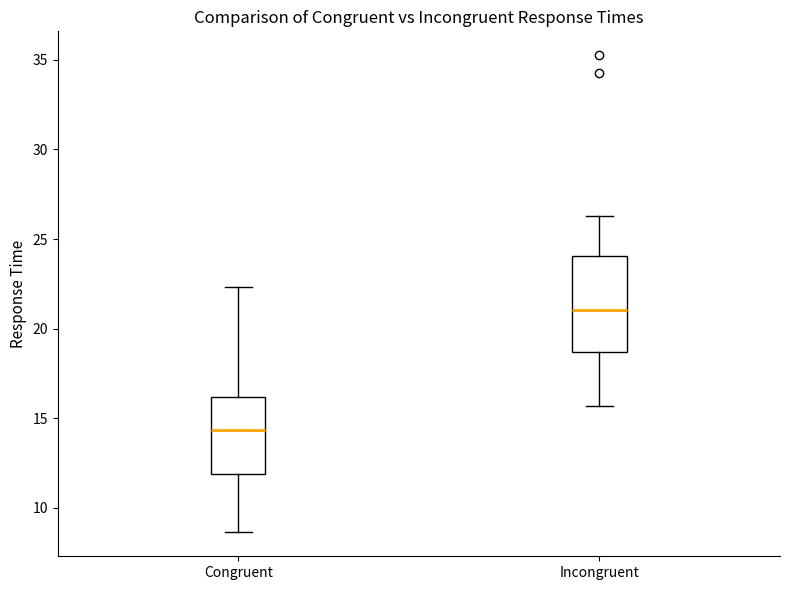

Where is the lower edge of the box for Congruent on the y-axis? The values are not printed on the chart, so give them approximately, as read against the axis.

12.0